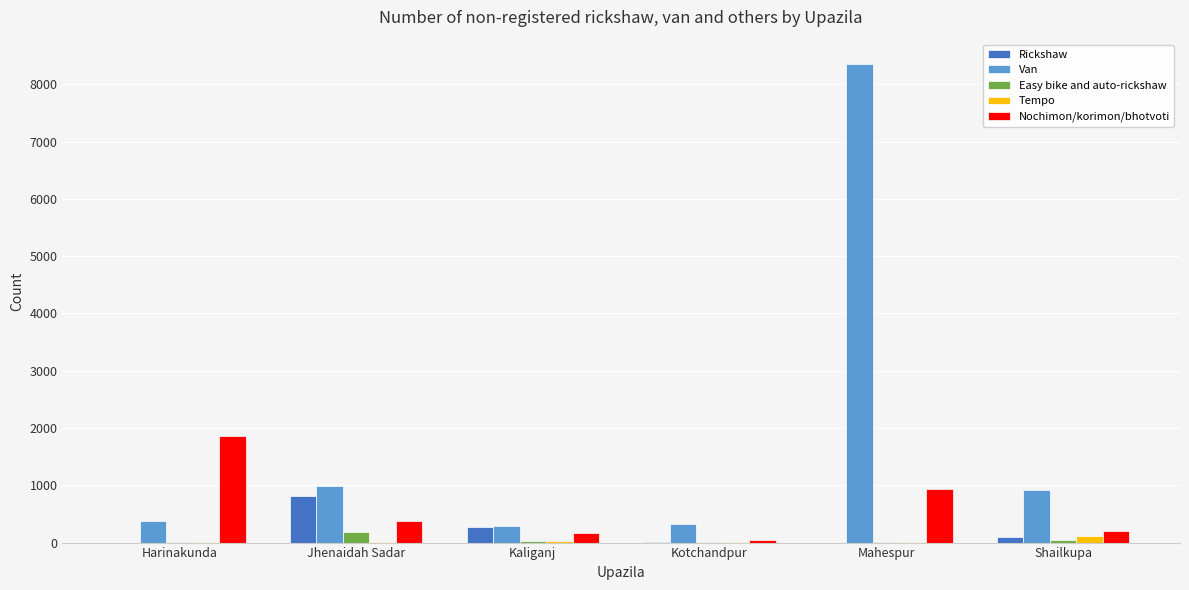

Is it true that Nochimon/korimon/bhotvoti equals 935 at Mahespur?

True